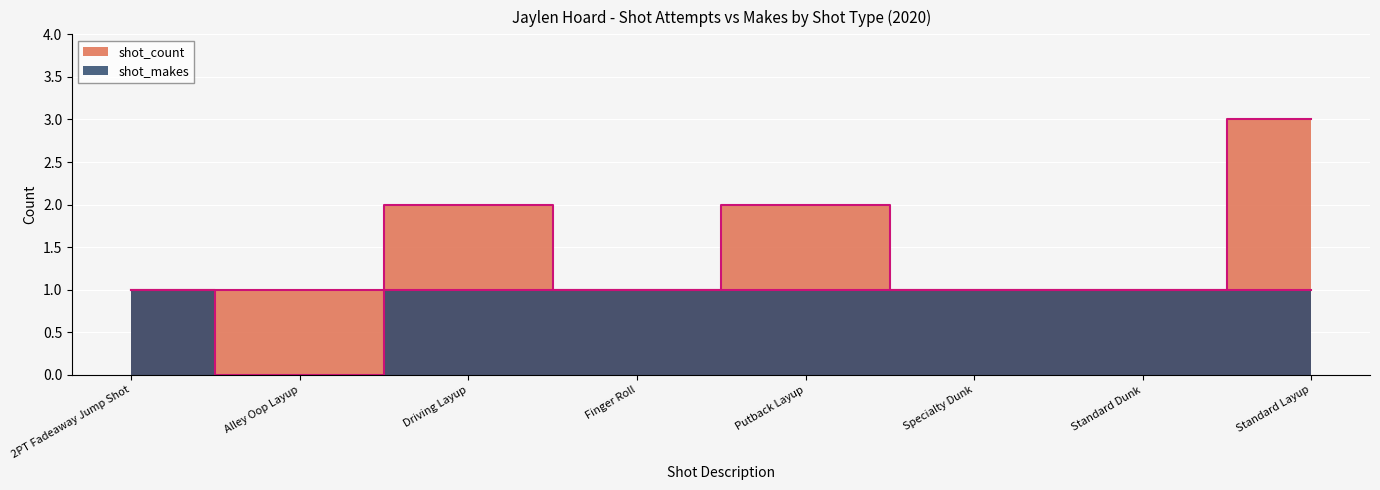

What position from the left is Standard Layup?

8